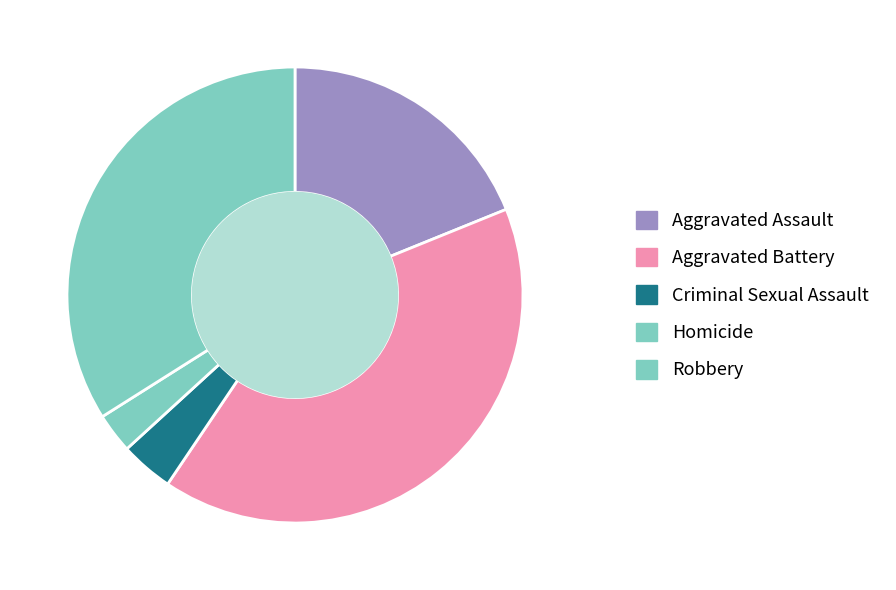

Combined, do Aggravated Assault and Aggravated Battery account for over 50%?

Yes